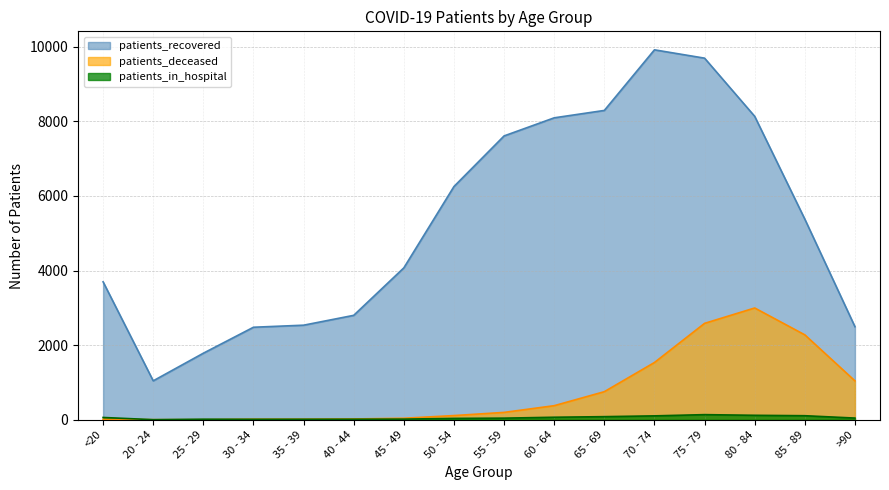

What position from the right is 40 - 44?

11